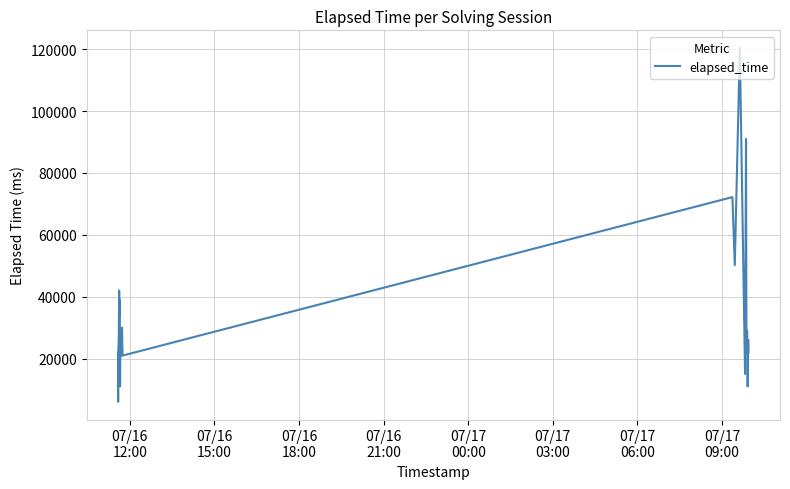

What is the difference between the maximum and minimum values?

114400